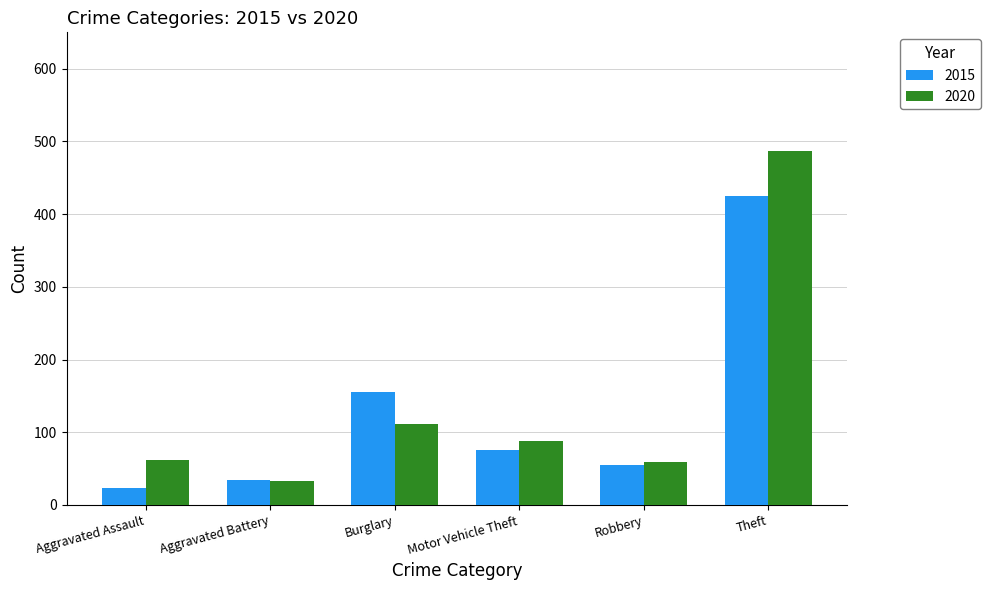

Which series changed the most between Burglary and Robbery?

2015